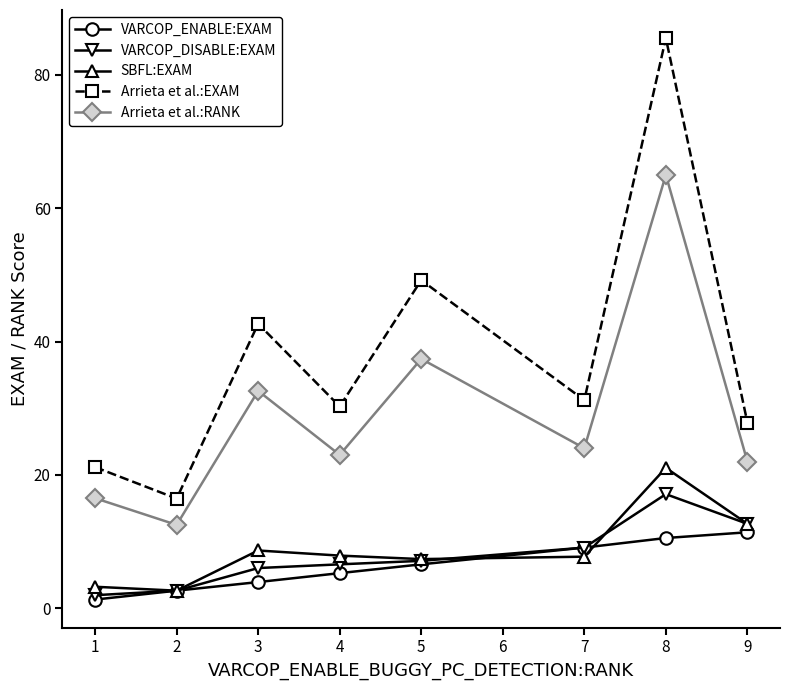

Is it true that Arrieta et al.:RANK equals 31.1 at 8?

False